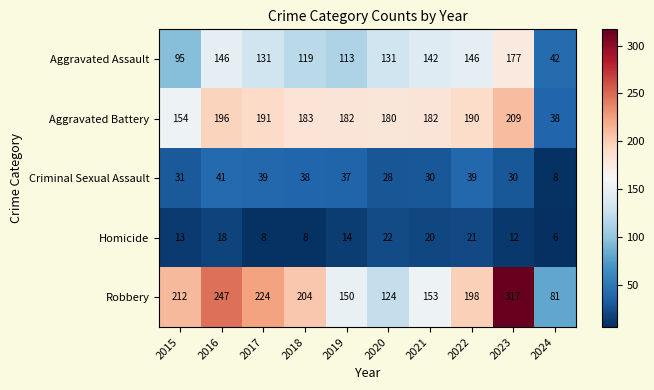

What is the maximum value for Homicide?

22